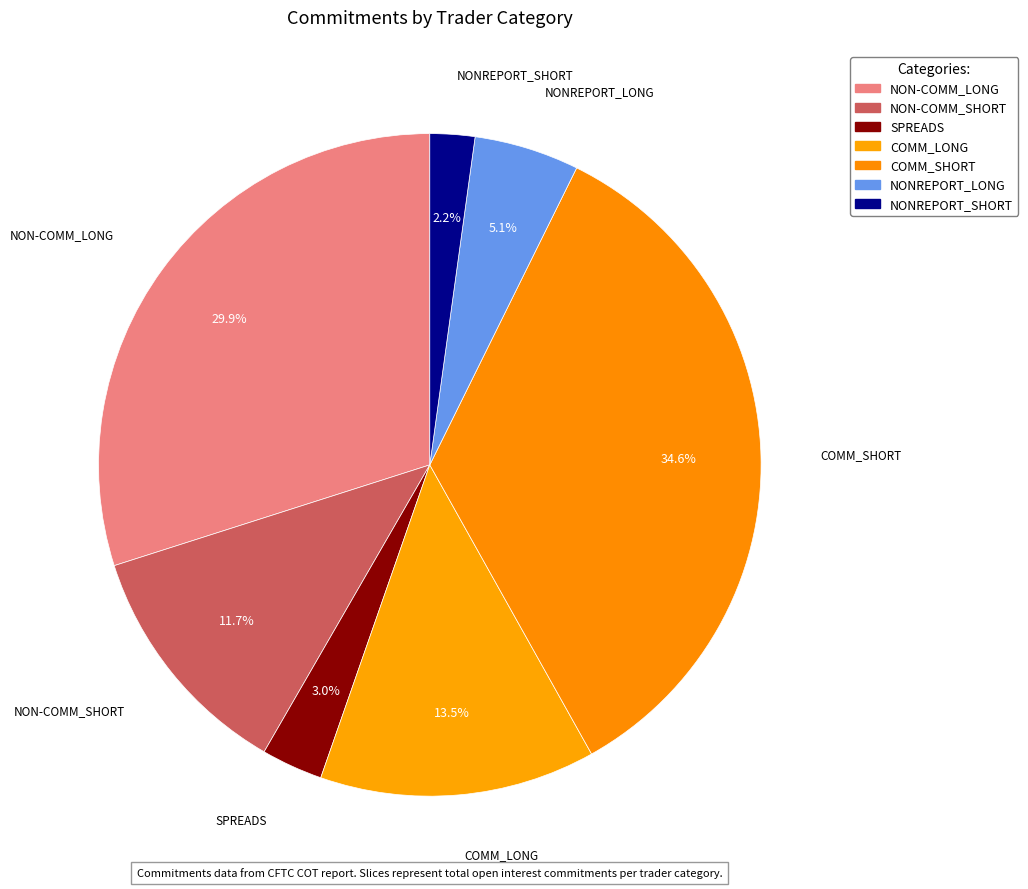

Is there a majority slice in this chart?

No